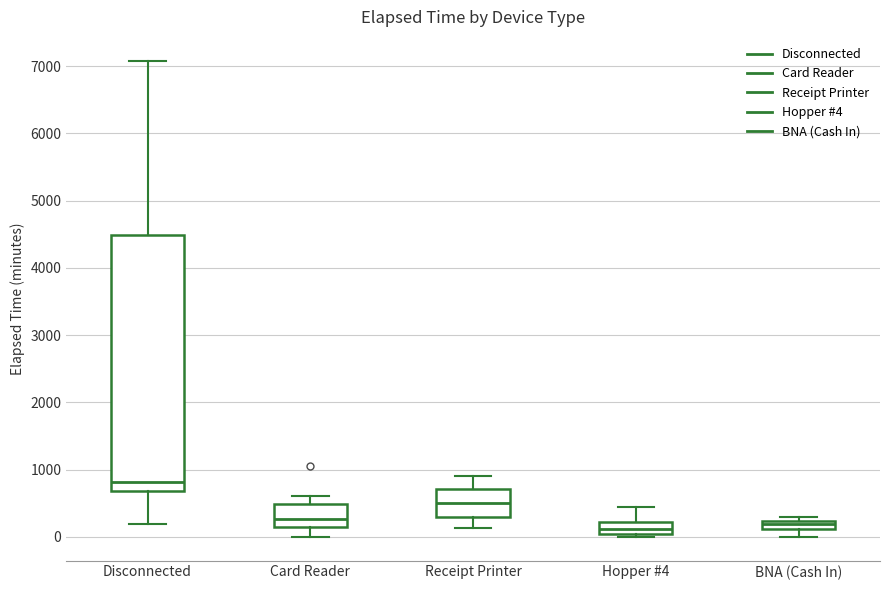

Which box's median line is the highest?

Disconnected